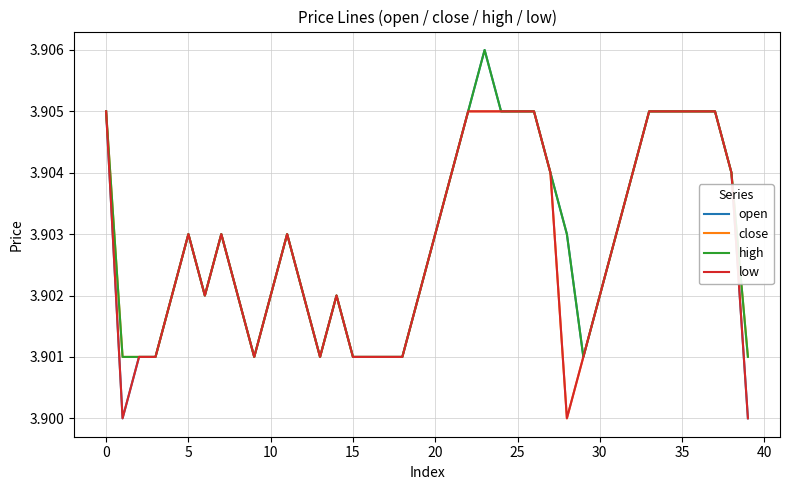

Which series has the widest spread of values?

open